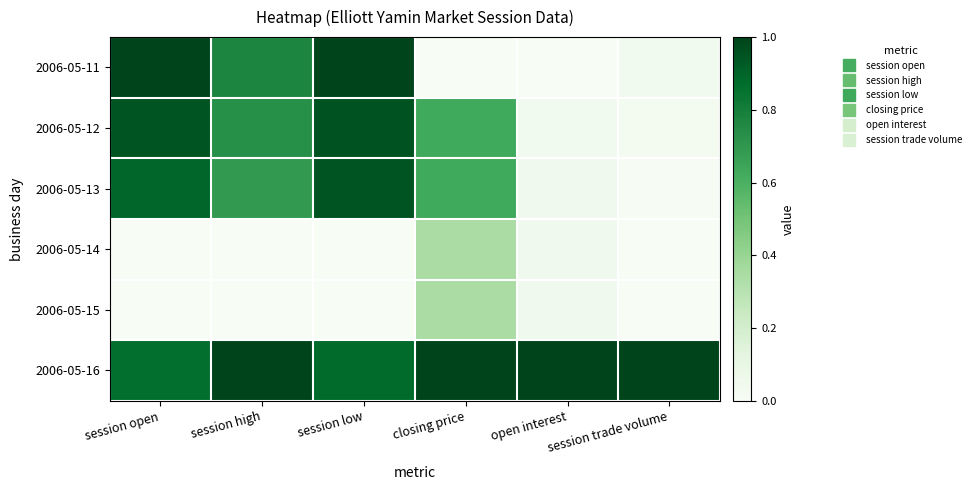

At how many categories does at least one series exceed 0?

6